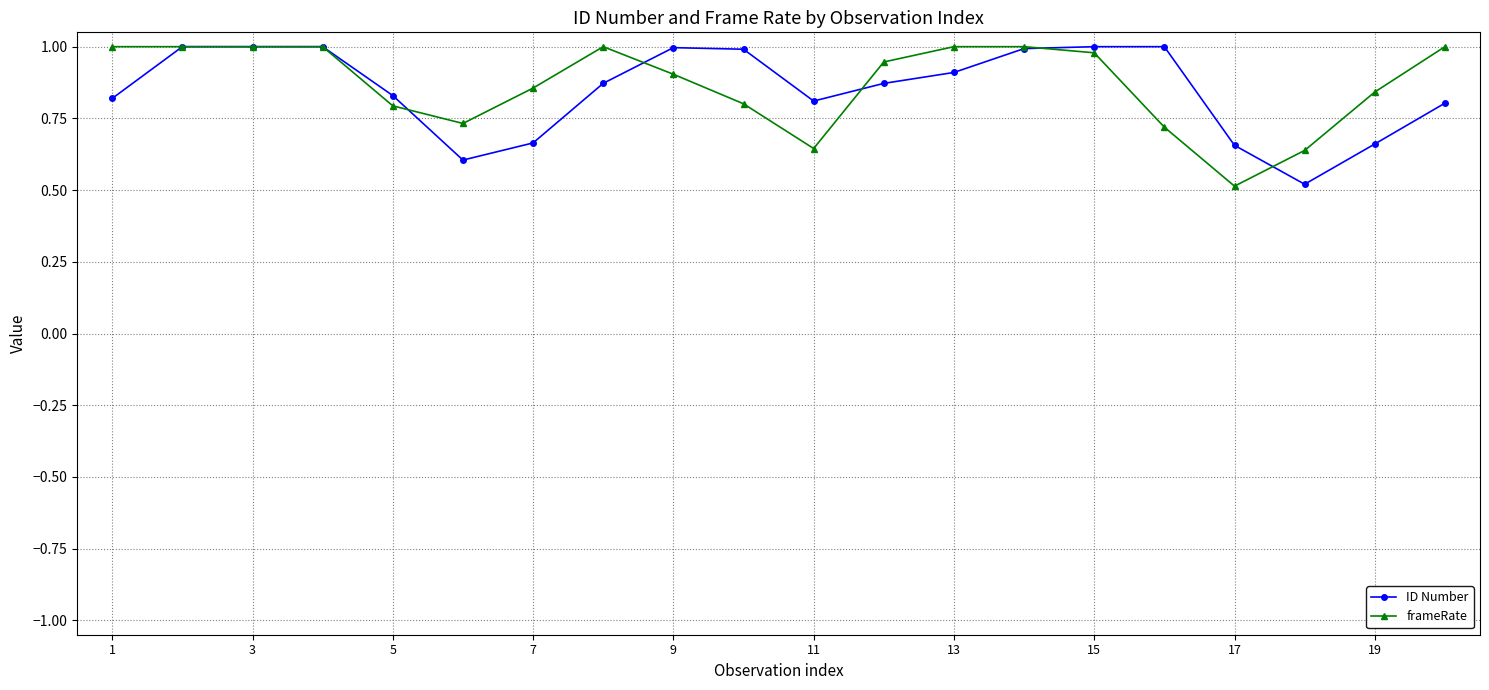

How many lines are shown in the chart?

2